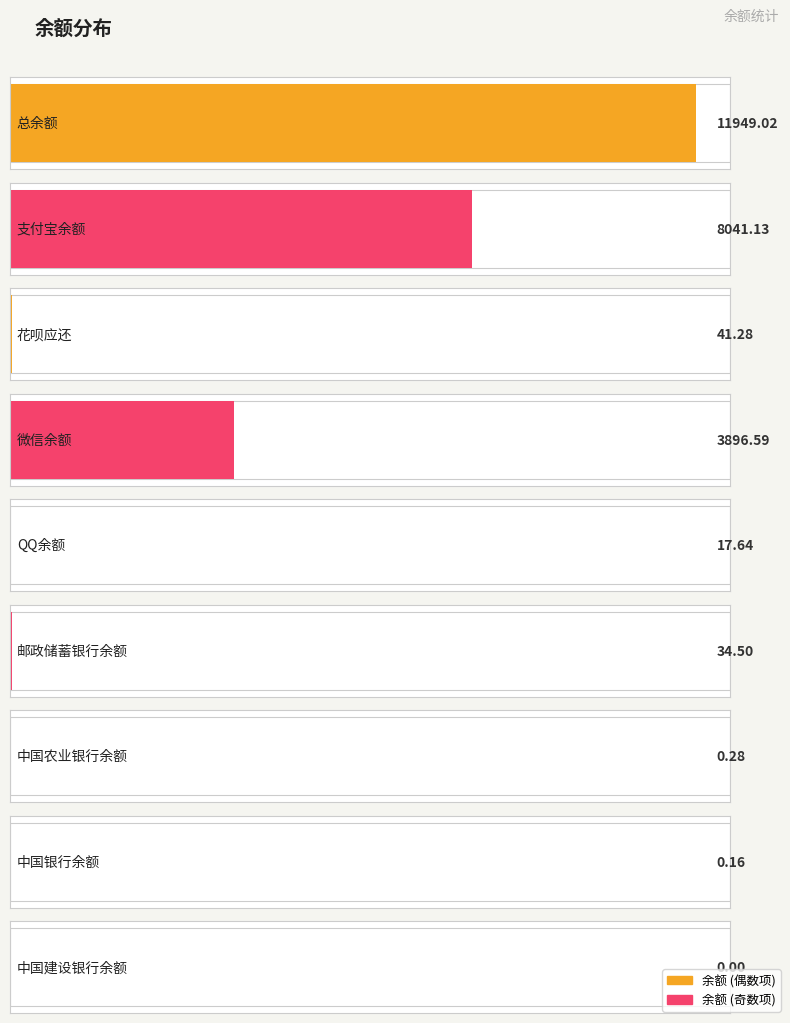

At which category does the chart reach its peak across all series?

总余额